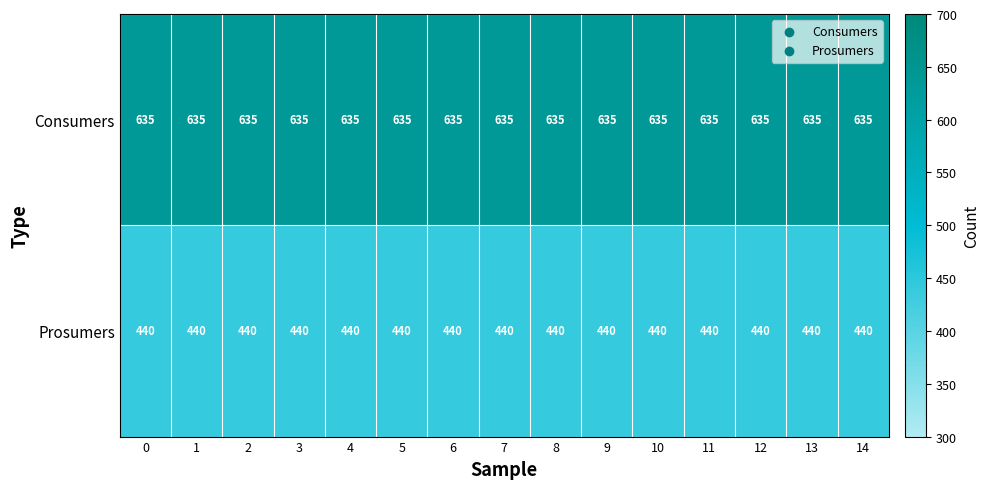

What is the spread (max minus min) of values at 11?

195